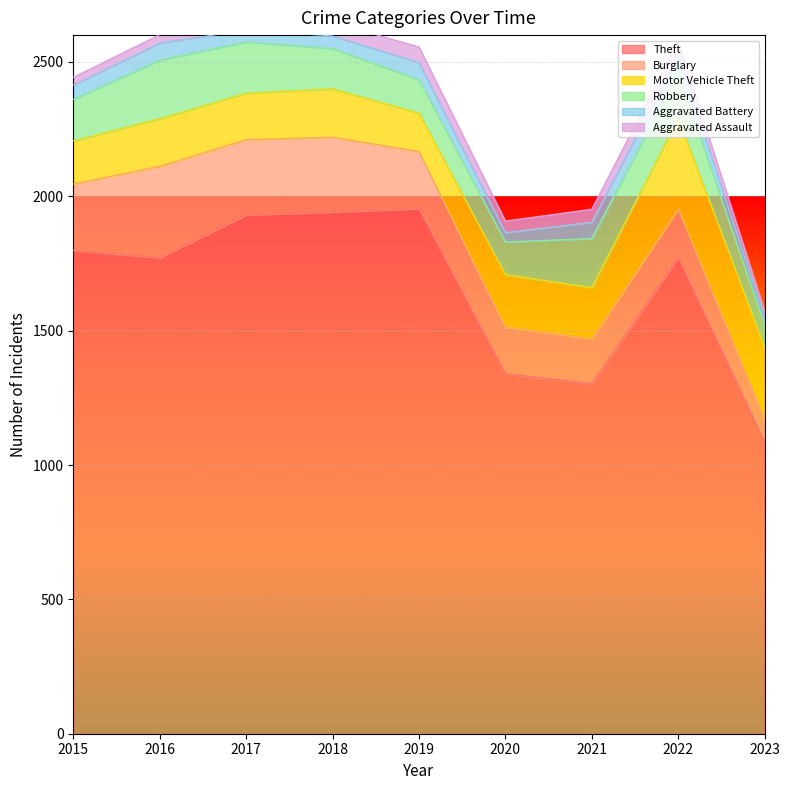

What are all the series names shown in the legend?

Theft, Burglary, Motor Vehicle Theft, Robbery, Aggravated Battery, Aggravated Assault